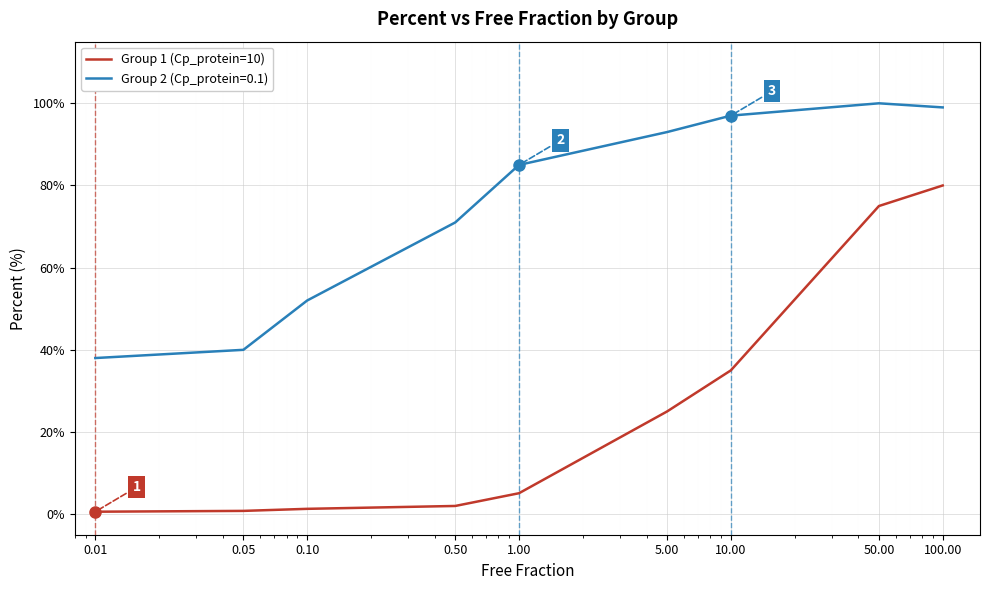

What is the minimum value shown in the chart?

0.6